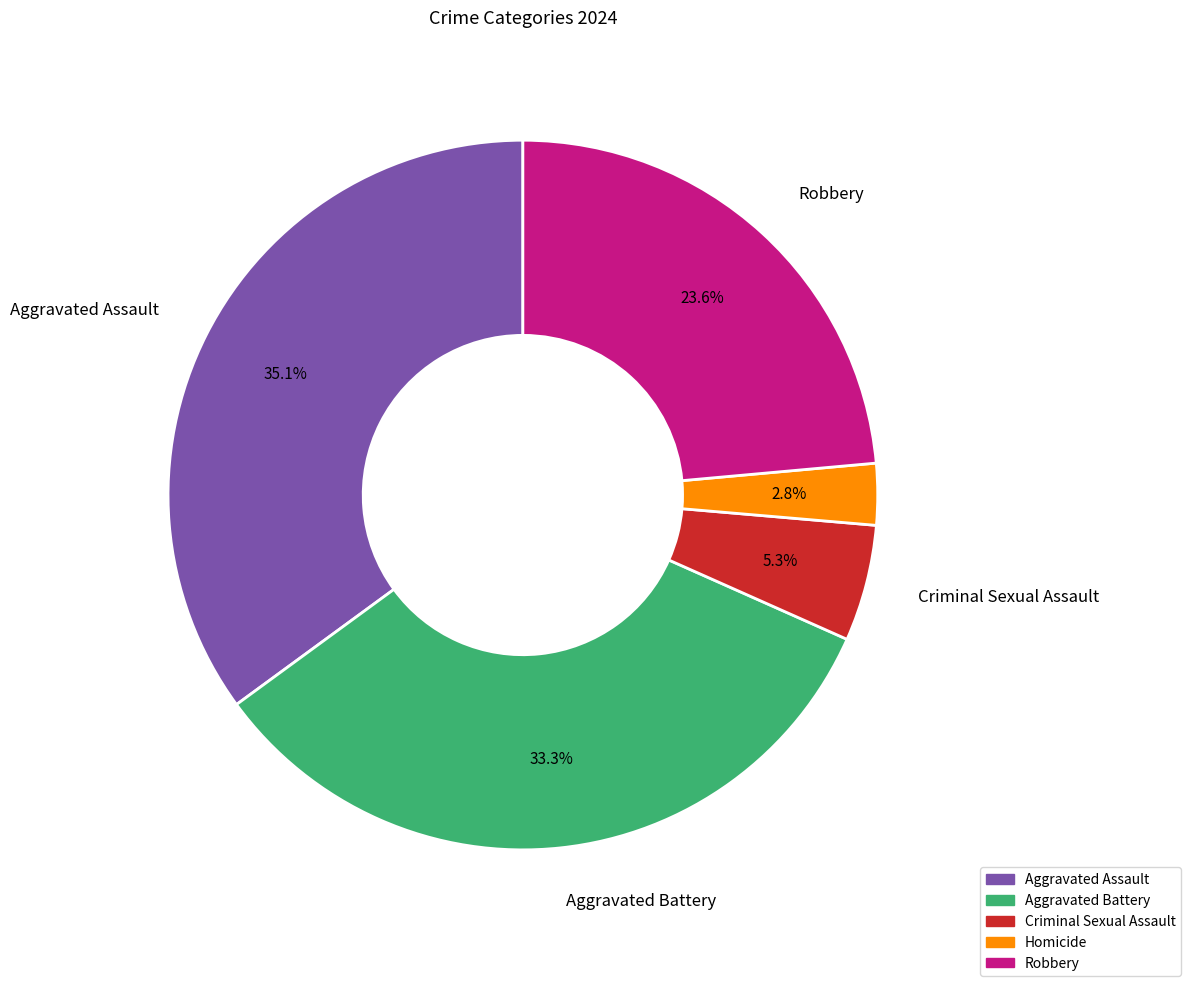

How many segments does this pie chart have?

5